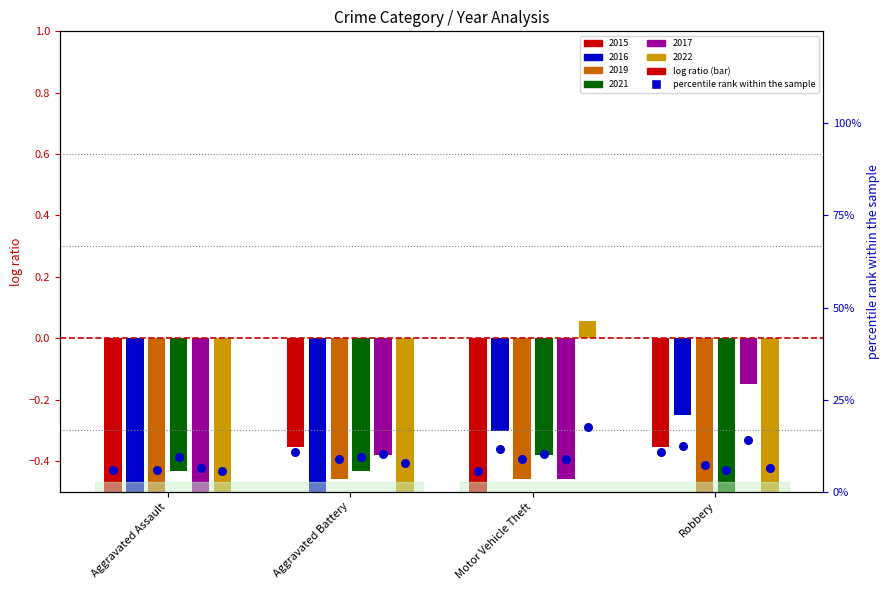

Which has a higher value, Aggravated Battery or Robbery?

Aggravated Battery